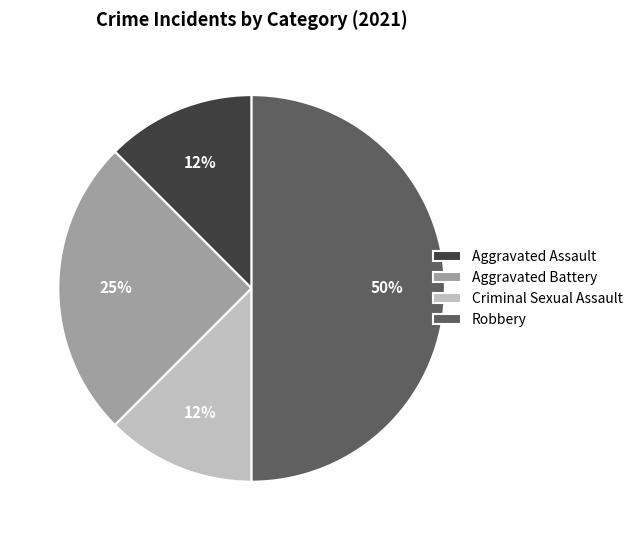

What is the largest slice in the pie chart?

Robbery